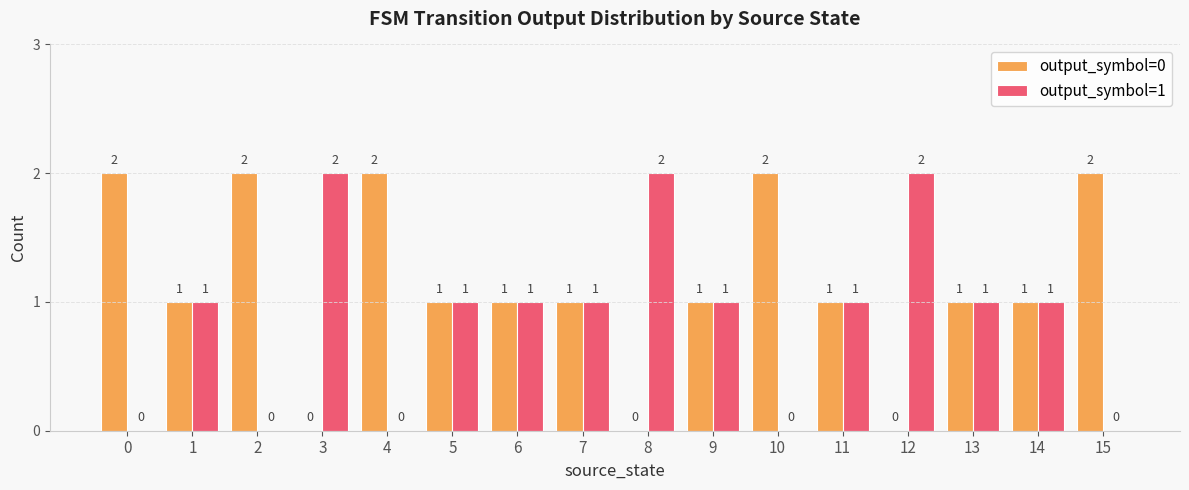

Is the value of output_symbol=1 at 5 greater than the value of output_symbol=0 at 10?

No